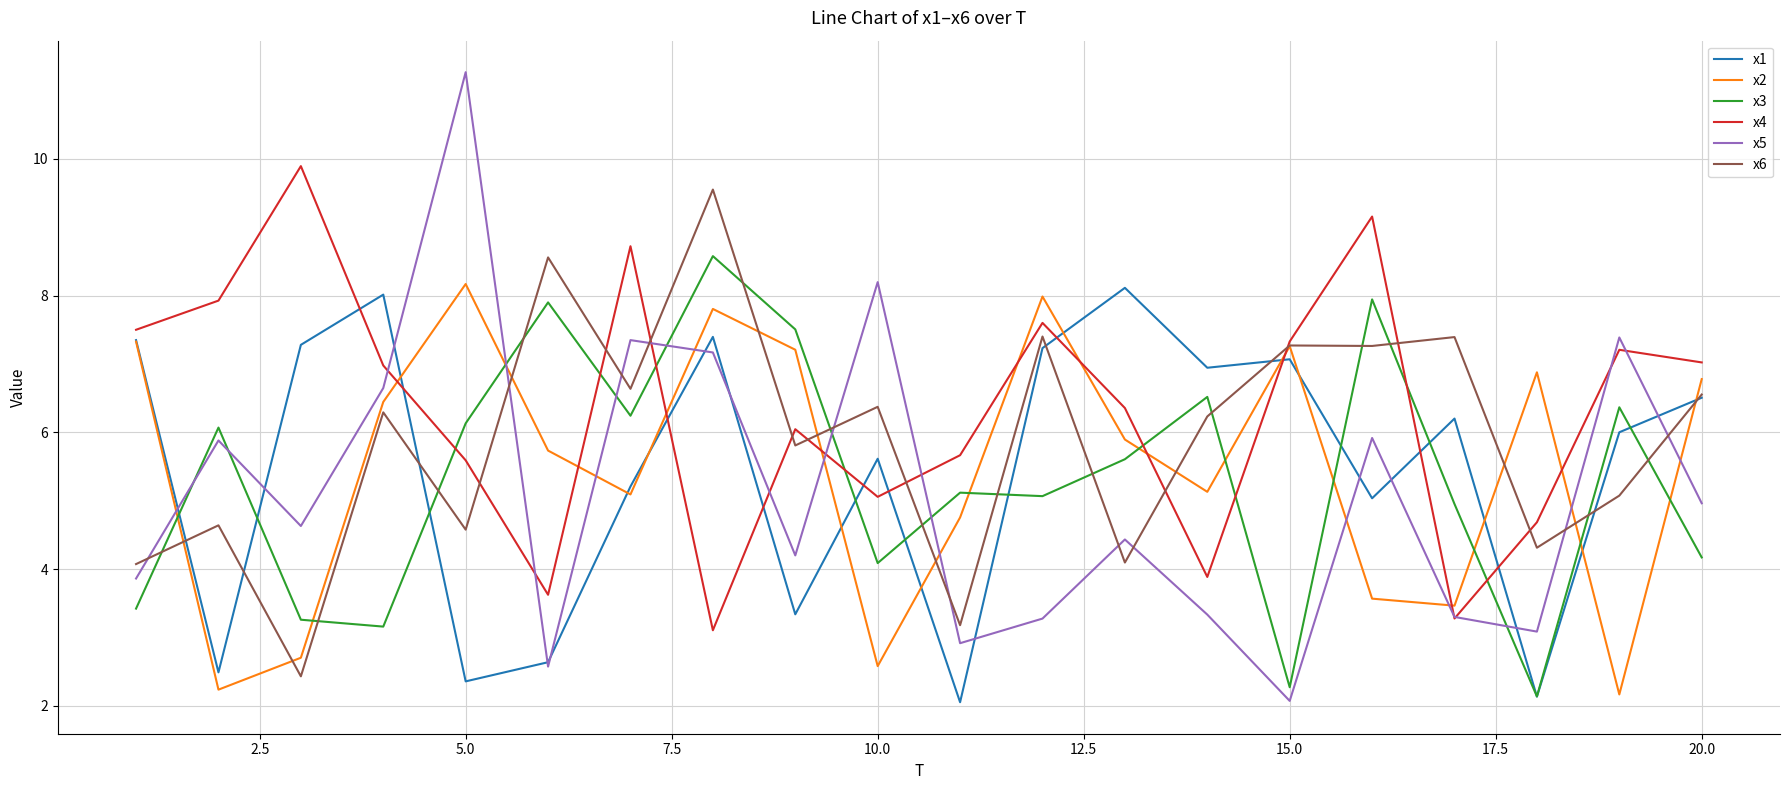

What is the smallest value displayed?

2.1